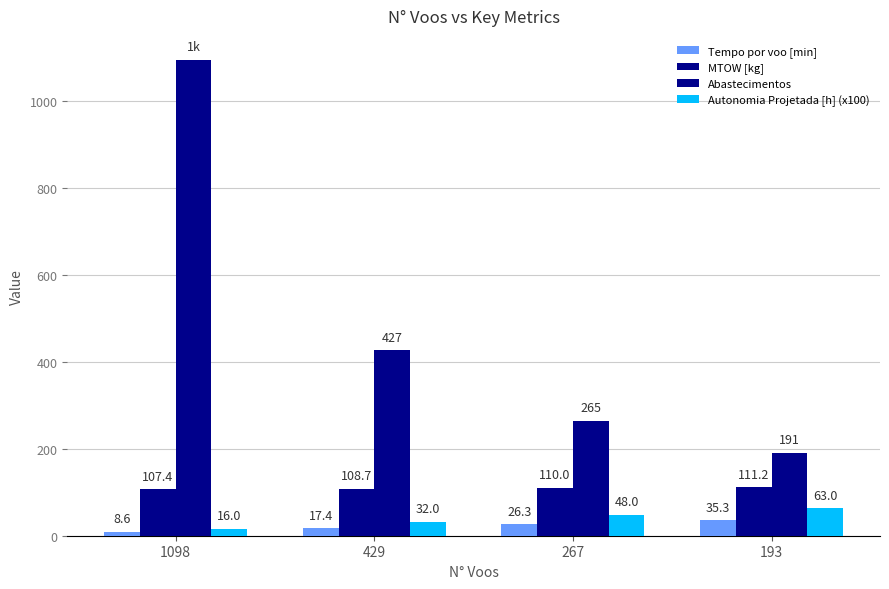

Which series has the widest spread of values?

Abastecimentos